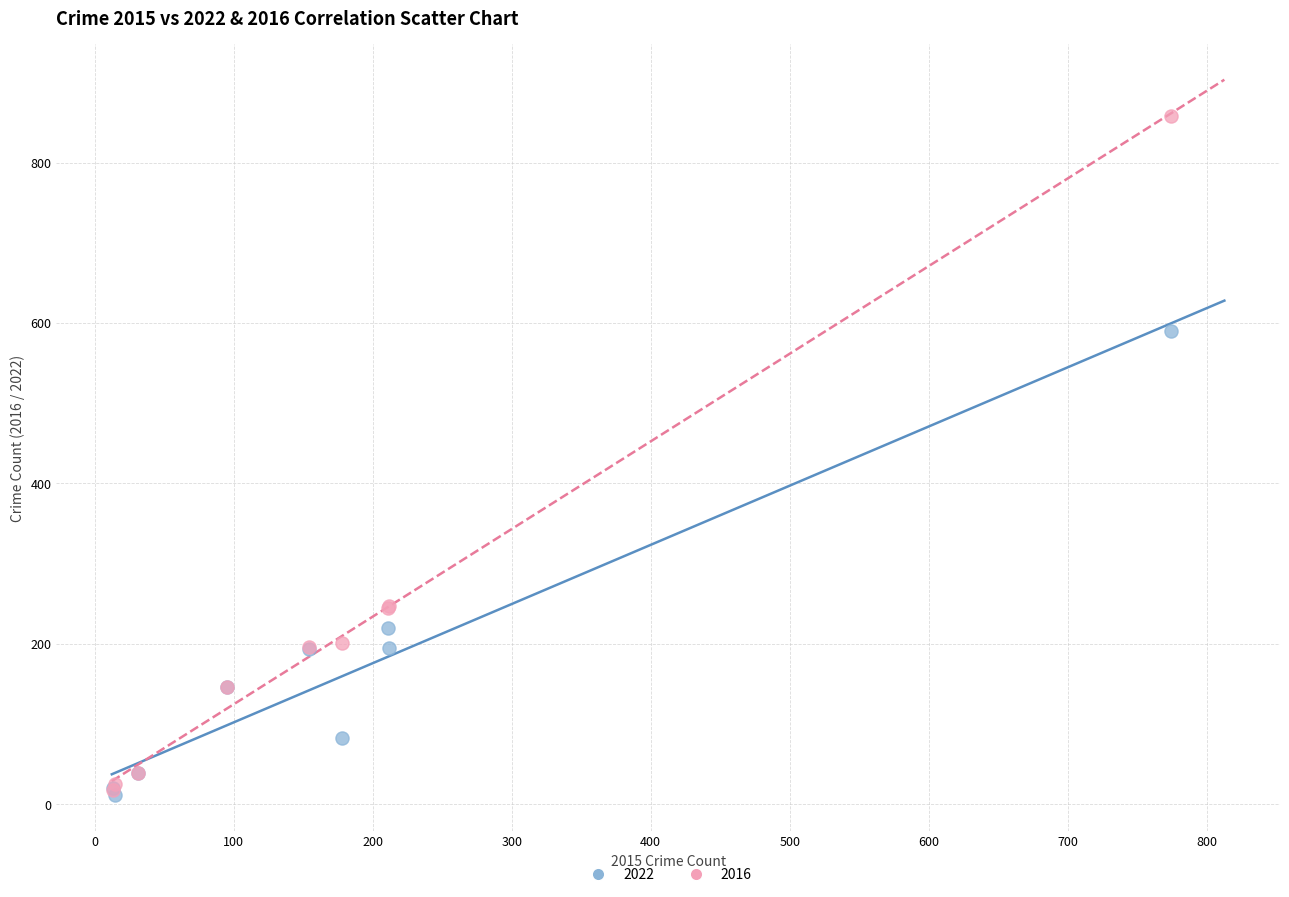

Across all series, what Y value is closest to 434?

590